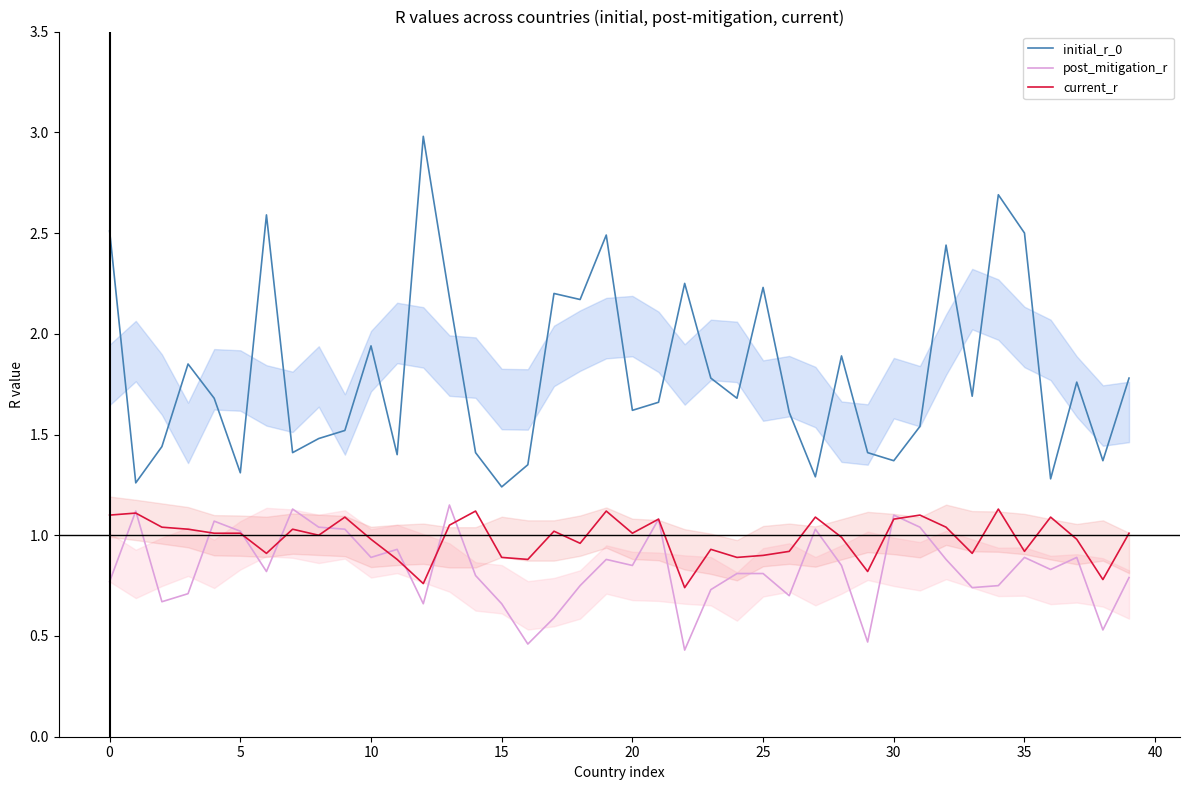

What are all the series names shown in the legend?

initial_r_0, post_mitigation_r, current_r